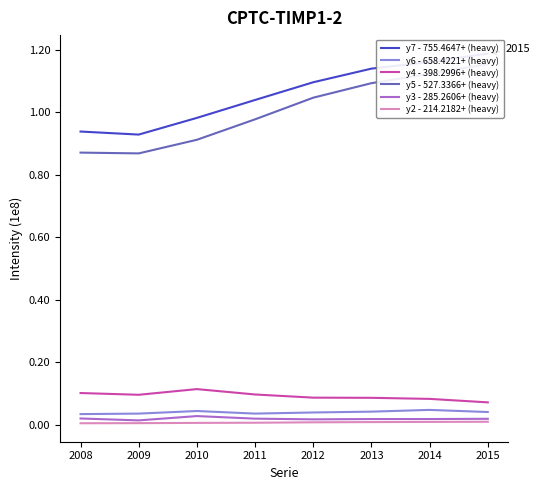

Does the chart display data point markers on the line(s)?

No